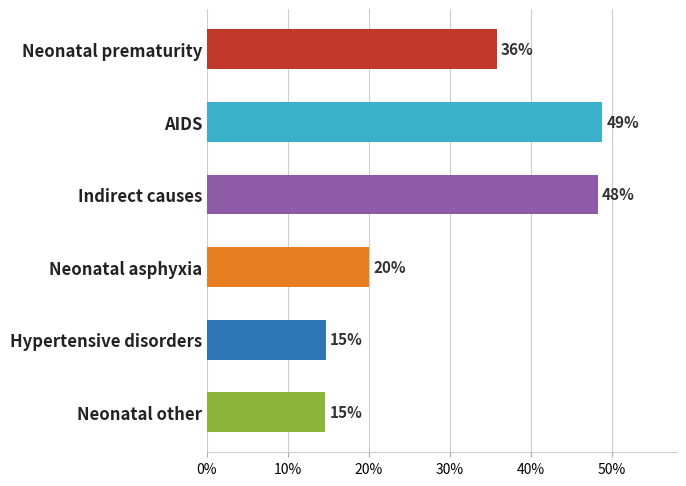

The chart shows a value of 0.2 at Hypertensive disorders. True or false?

False